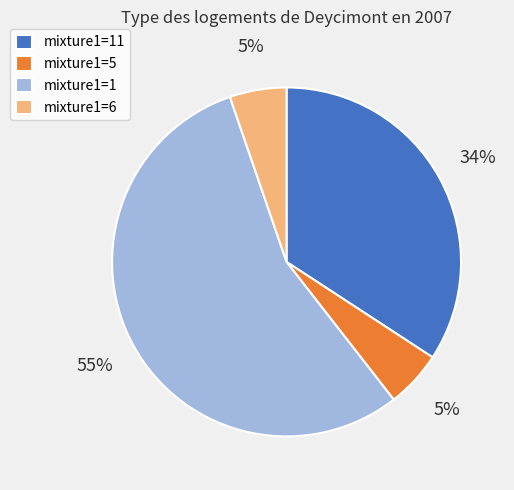

Combined, do mixture1=5 and mixture1=6 account for over 50%?

No